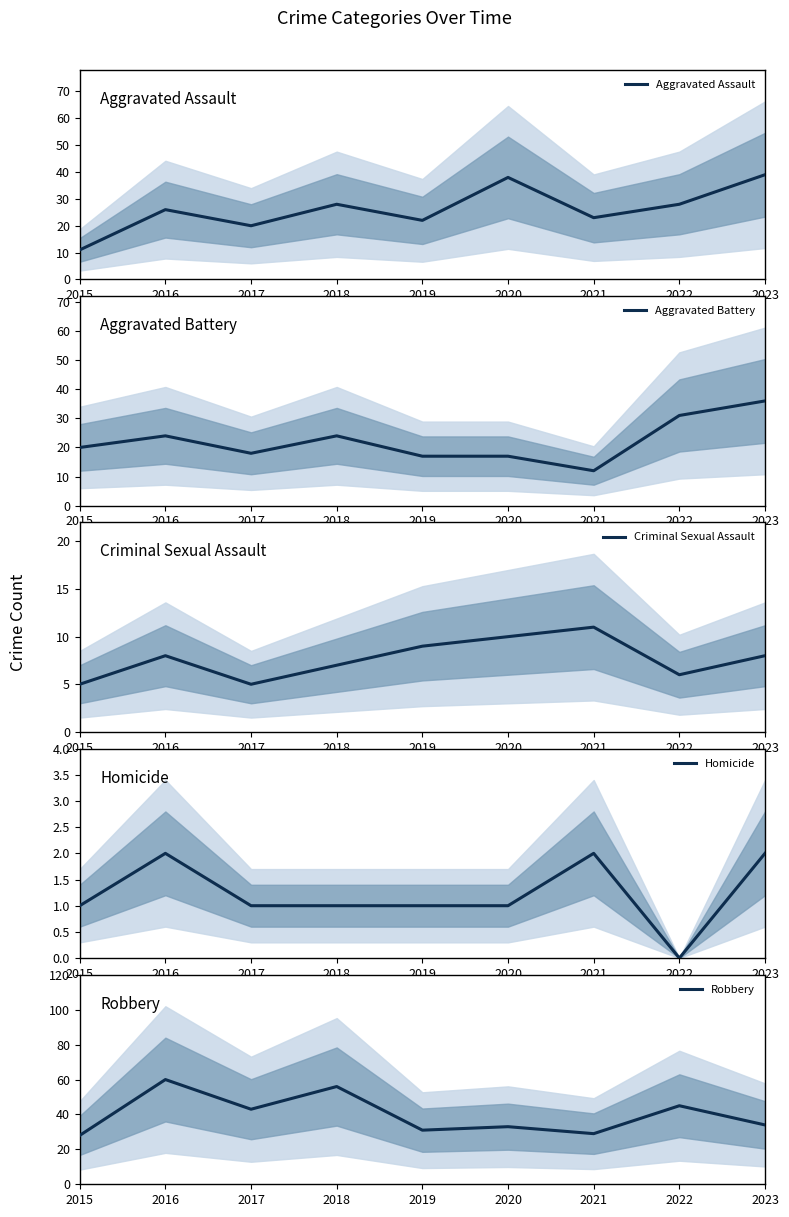

What is the difference between the maximum and minimum values in the Homicide series?

2